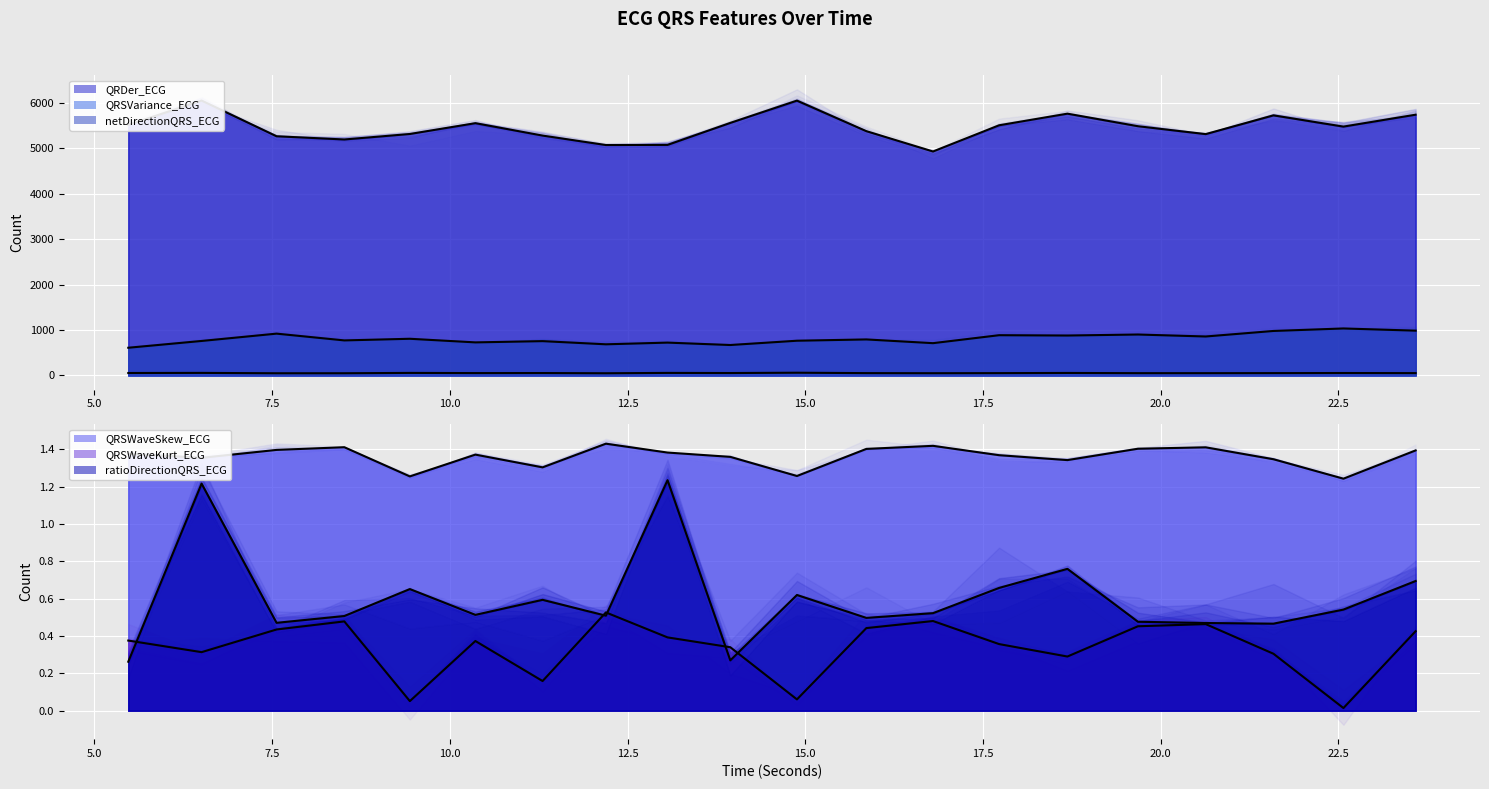

What is the total value across all series at 17.5?

6090.5